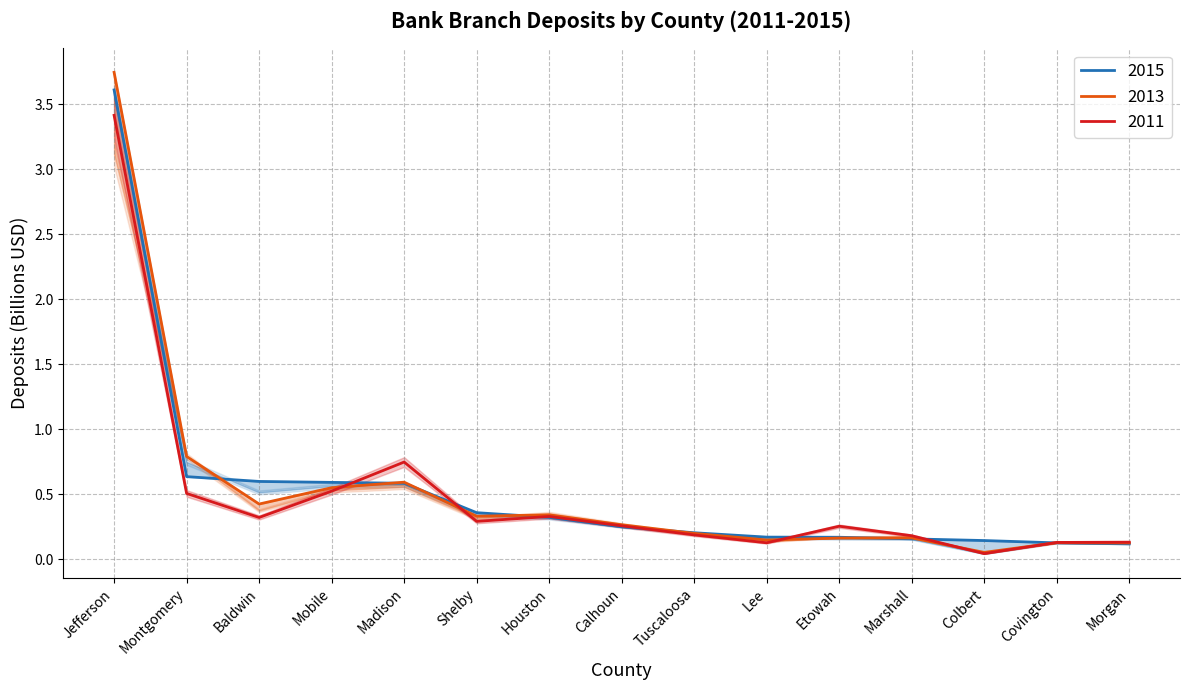

What is the sum of the 2014 values at Etowah and Lee?

0.3